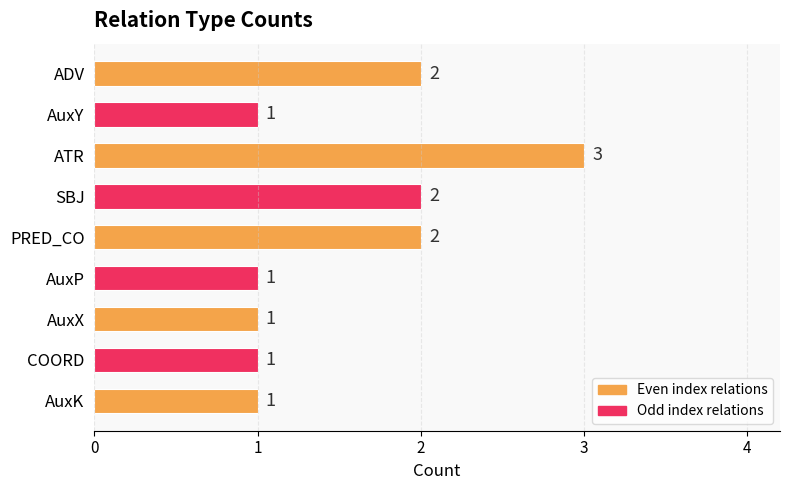

How many values are between 1 and 2?

8